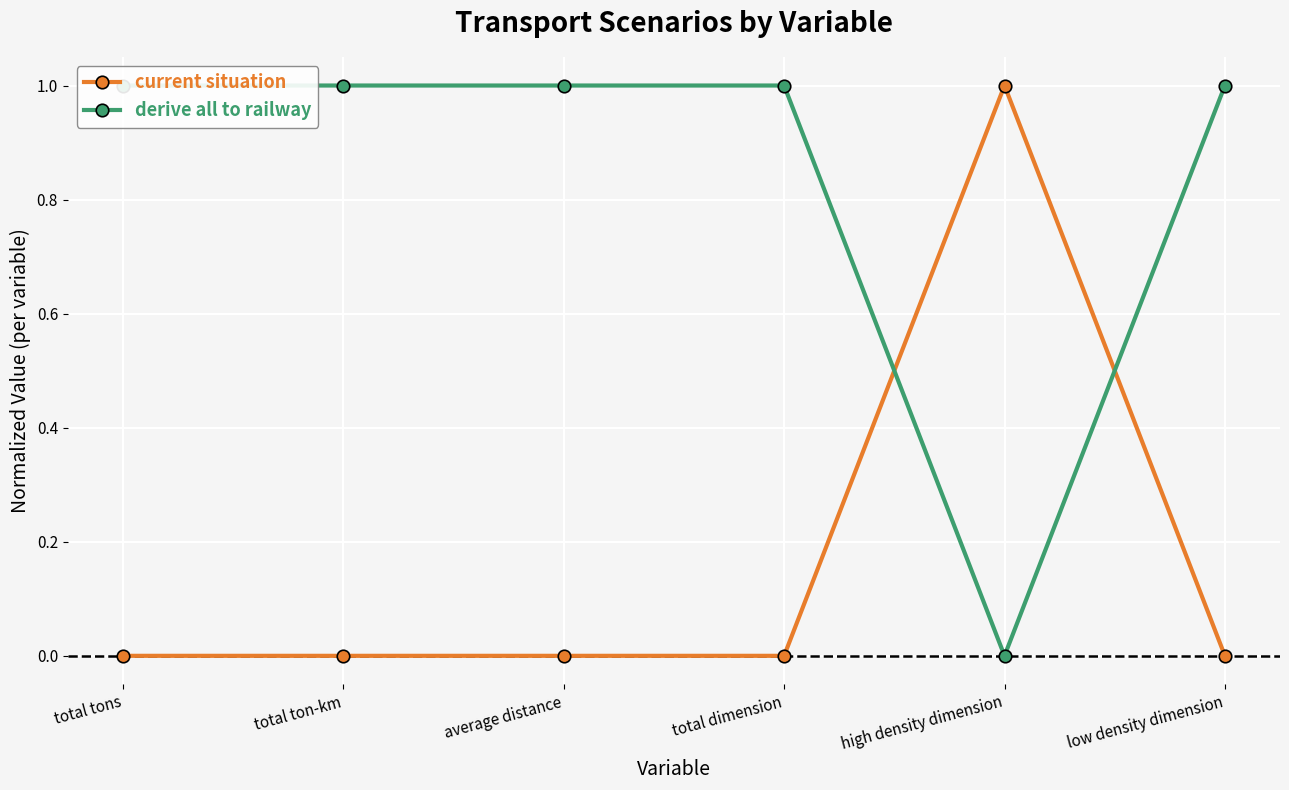

What position from the left is total tons?

1